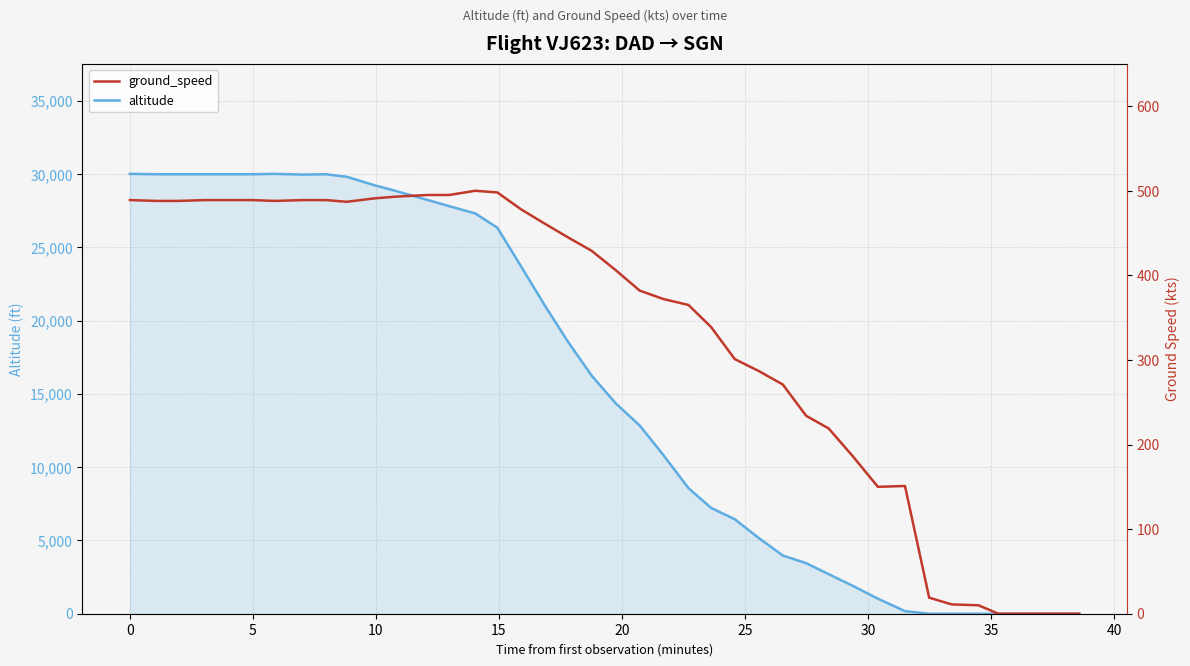

Which series has the widest spread of values?

altitude